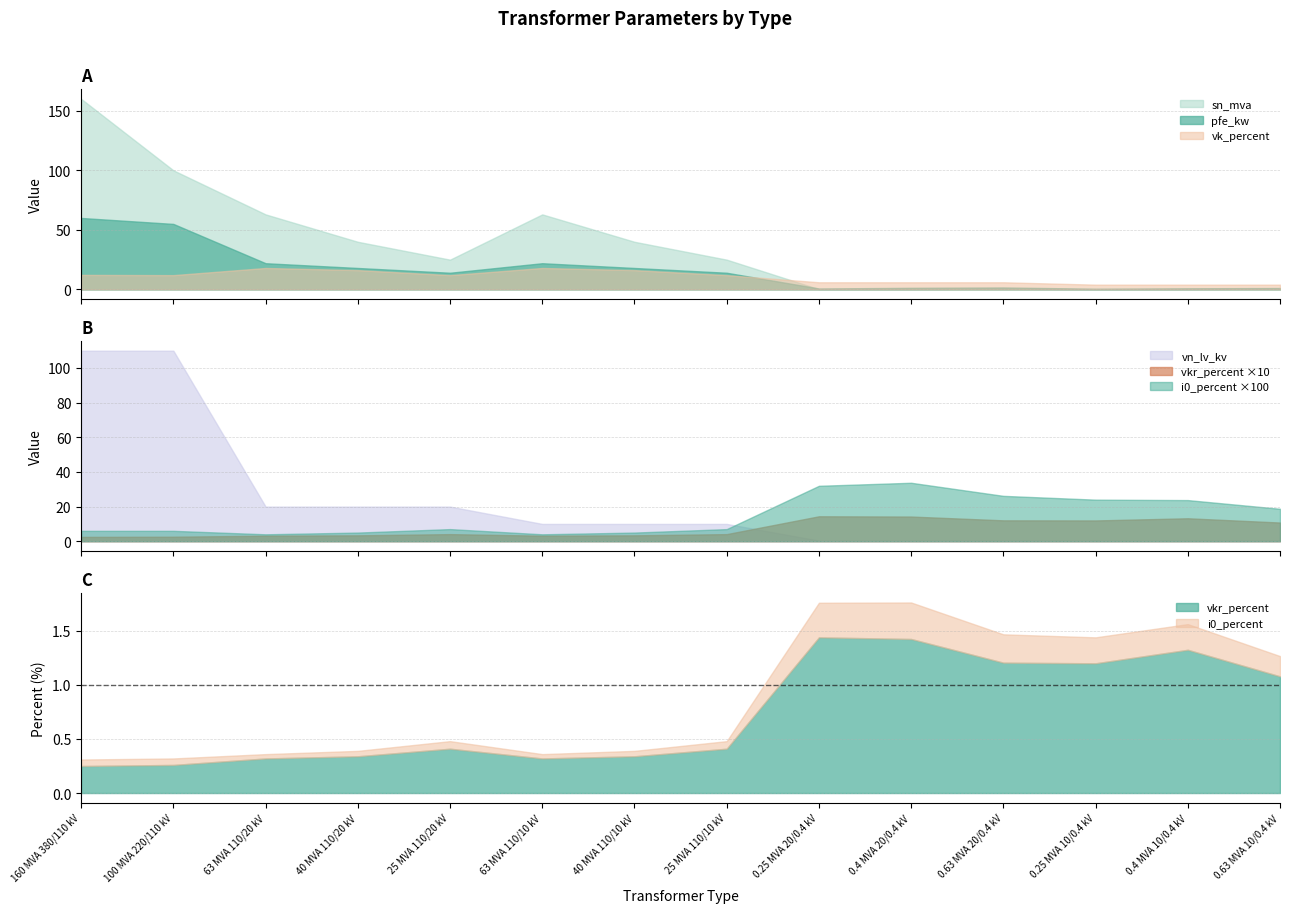

The value of pfe_kw at 0.4 MVA 10/0.4 kV is 1.3. True or false?

False